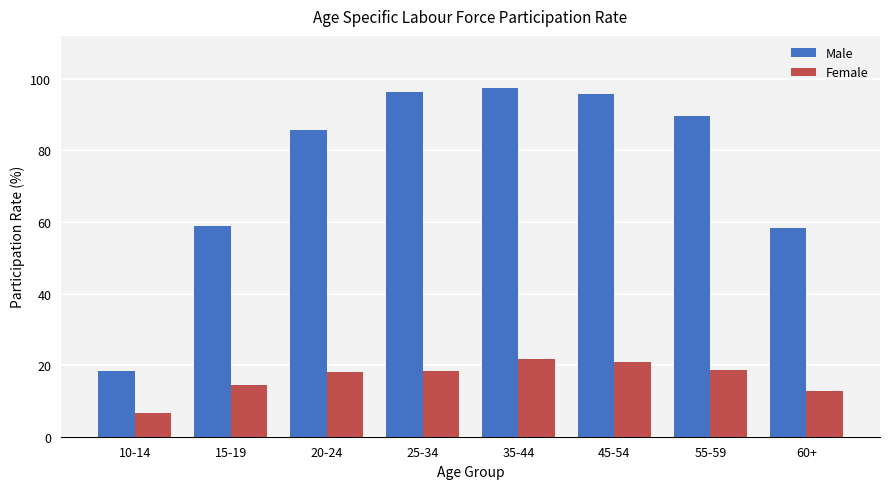

At how many categories does at least one series exceed 80?

5